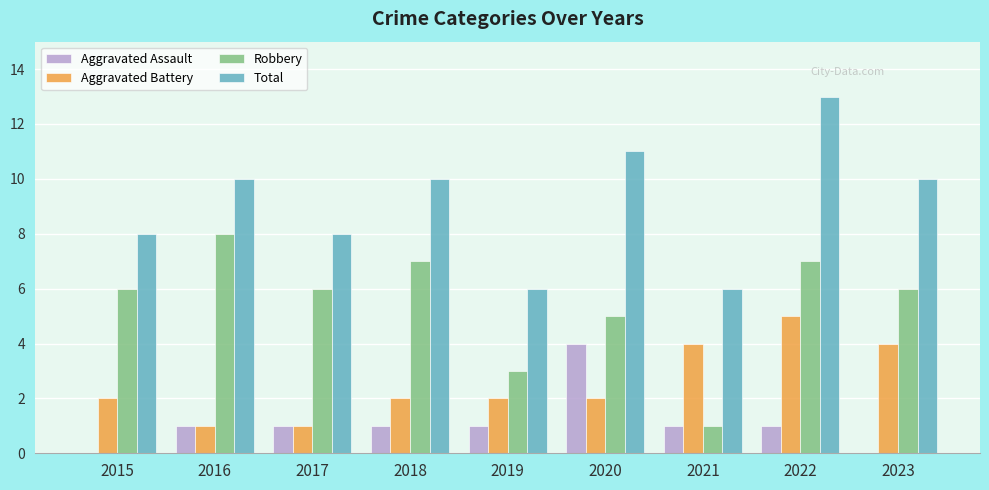

Is the value of Aggravated Assault at 2021 greater than the value of Total at 2017?

No